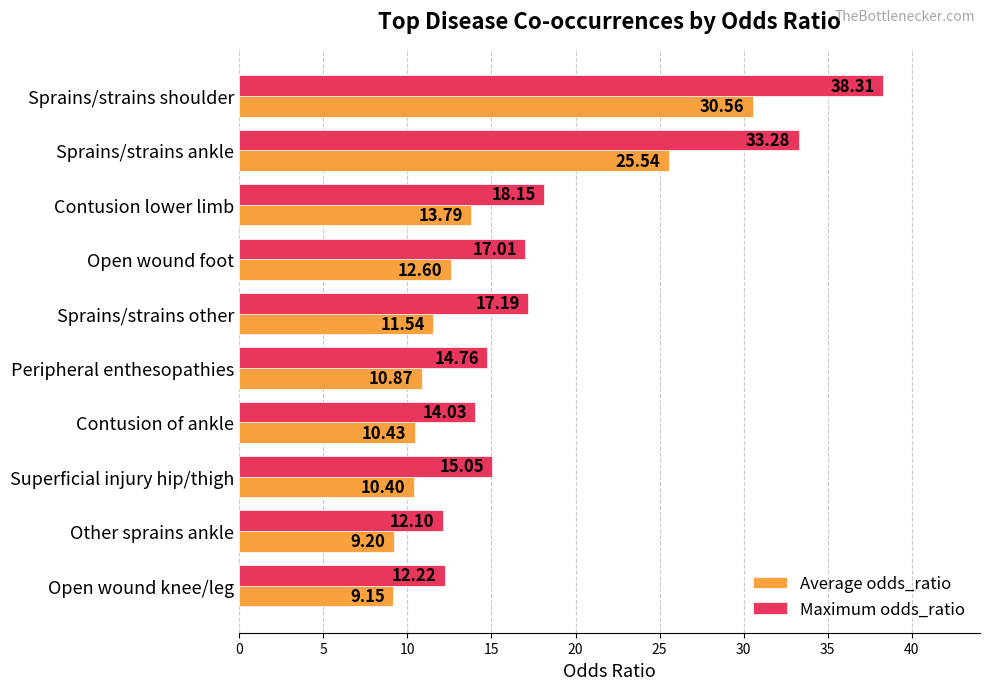

What are all the series names shown in the legend?

Average odds_ratio, Maximum odds_ratio